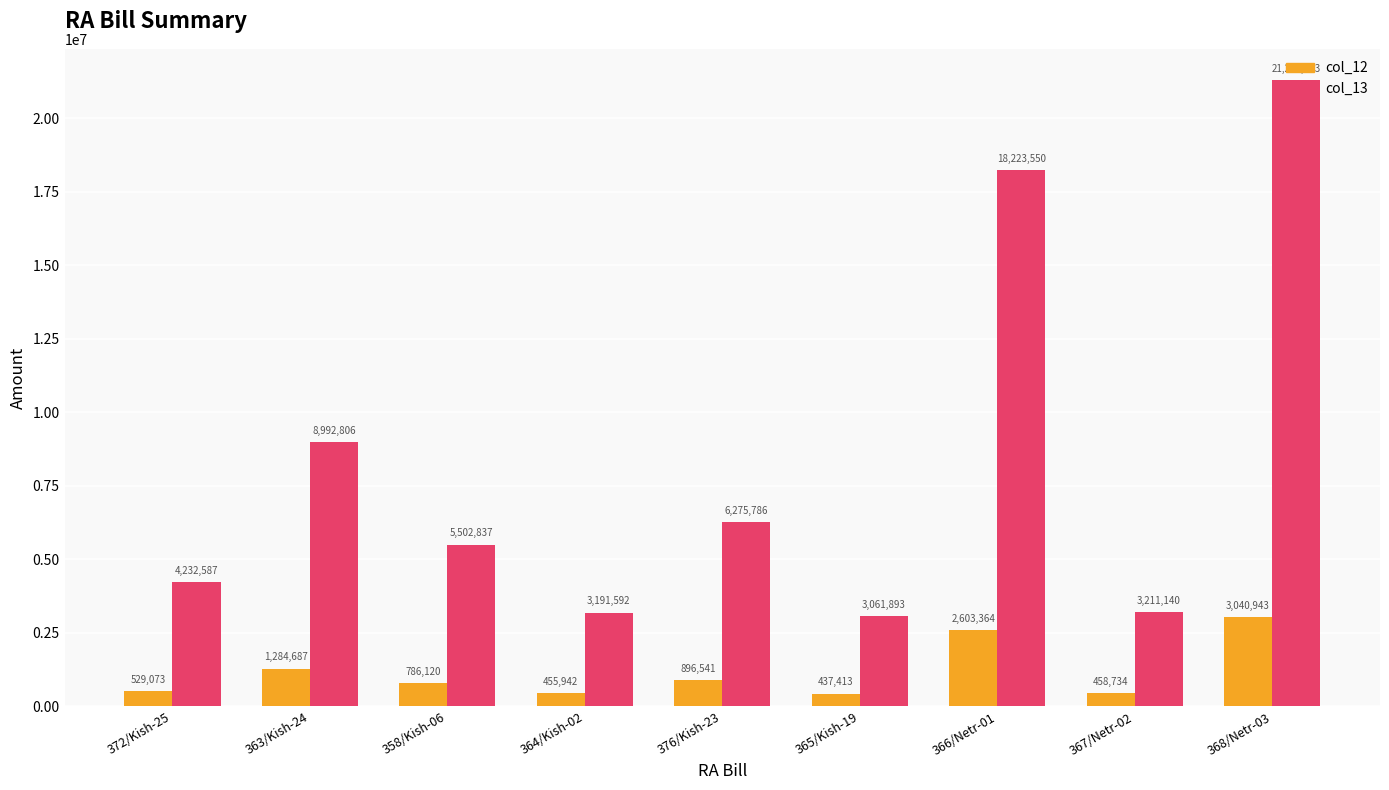

Which series has the largest range (max minus min)?

col_13